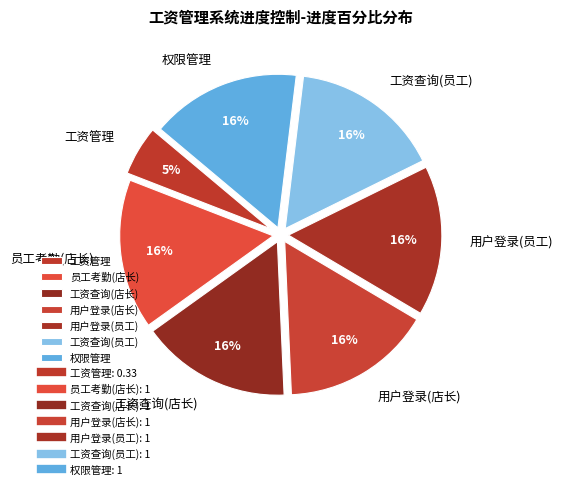

How many segments does this pie chart have?

7